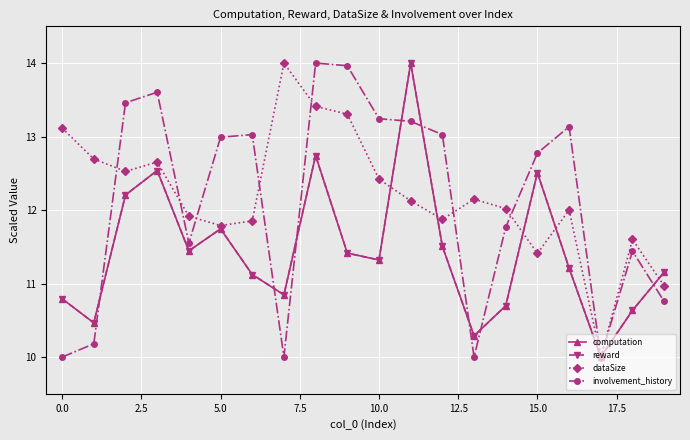

What is the maximum value shown in the chart?

14.0